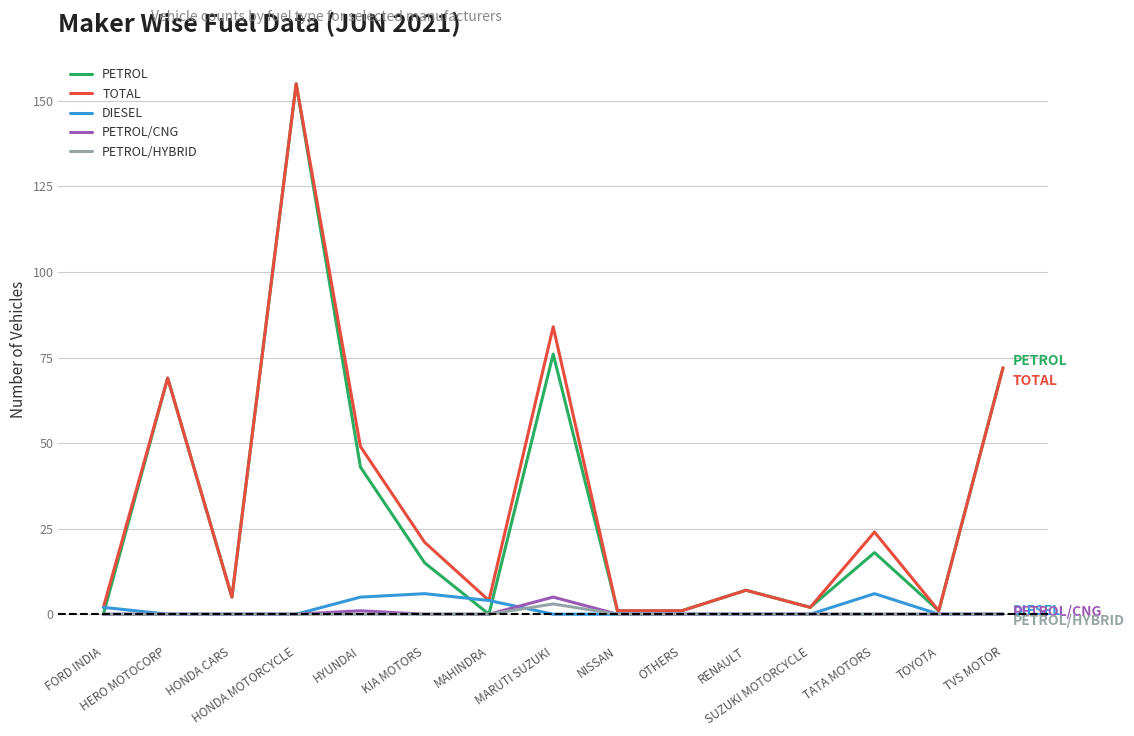

What is the greatest value displayed?

155